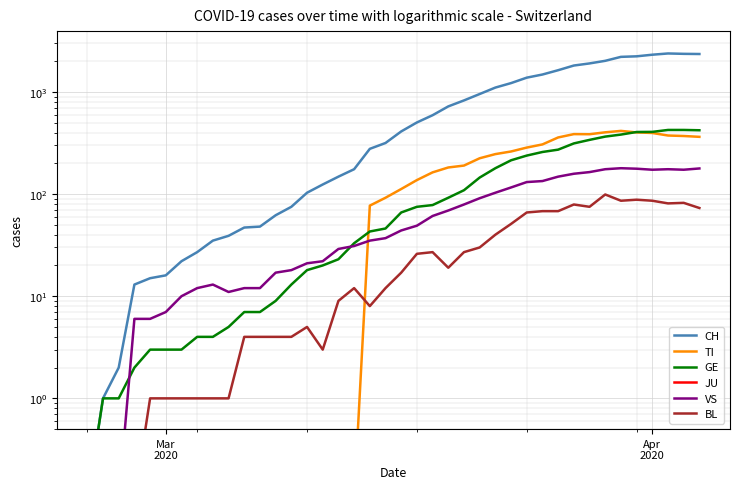

True or false: TI has more than 0 points higher than both neighbors.

True